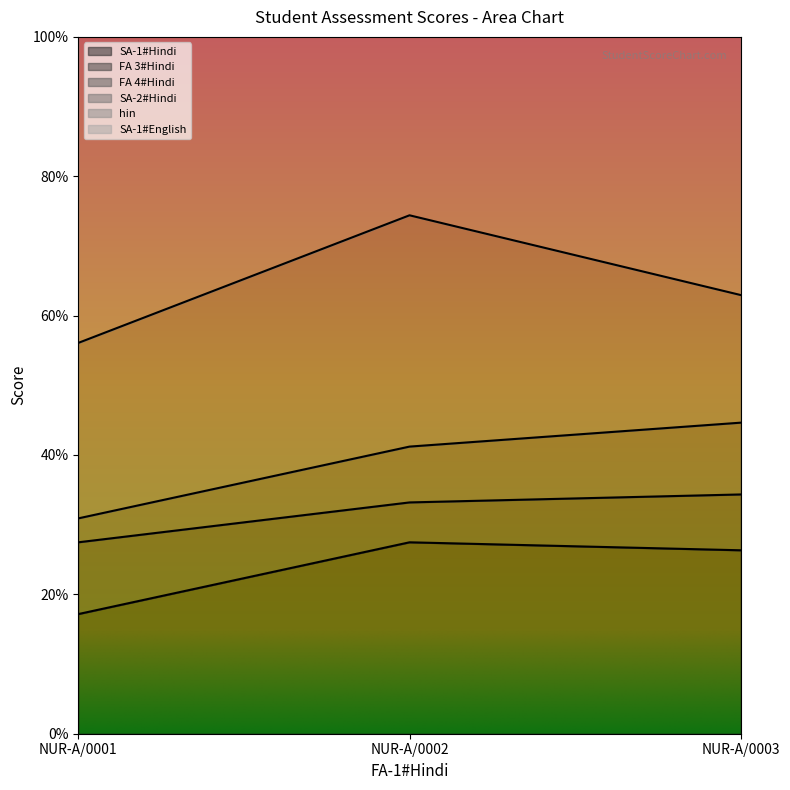

Which category has the lowest value in the SA-1#Hindi series?

NUR-A/0001